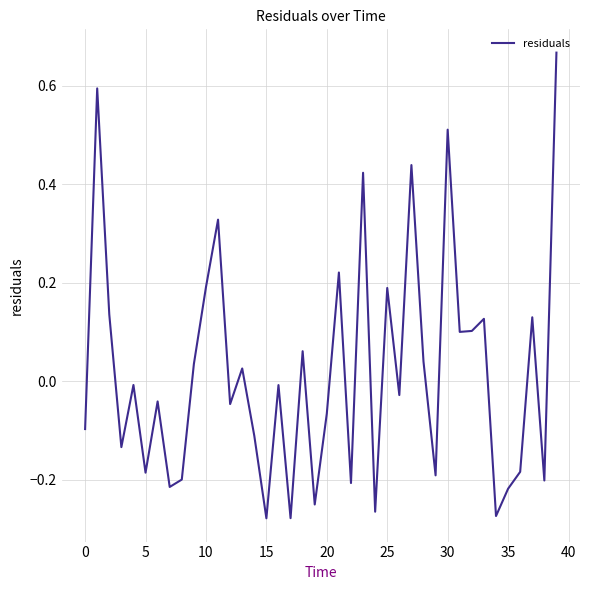

How many values are above zero?

18